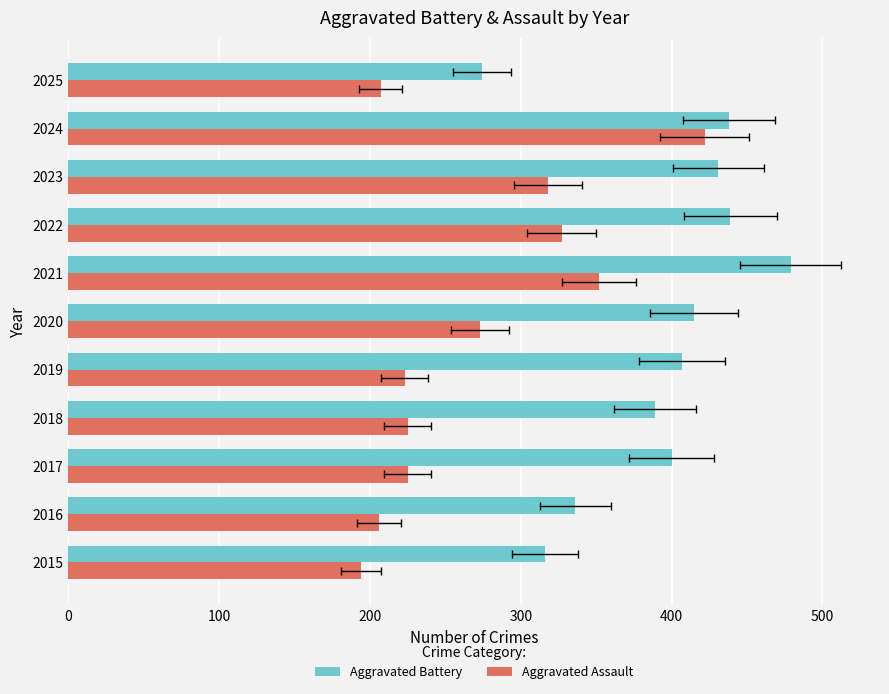

Reading left to right, list all the values displayed in this chart.

Aggravated Battery: 316	336	400	389	407	415	479	439	431	438	274
Aggravated Assault: 194	206	225	225	223	273	352	327	318	422	207